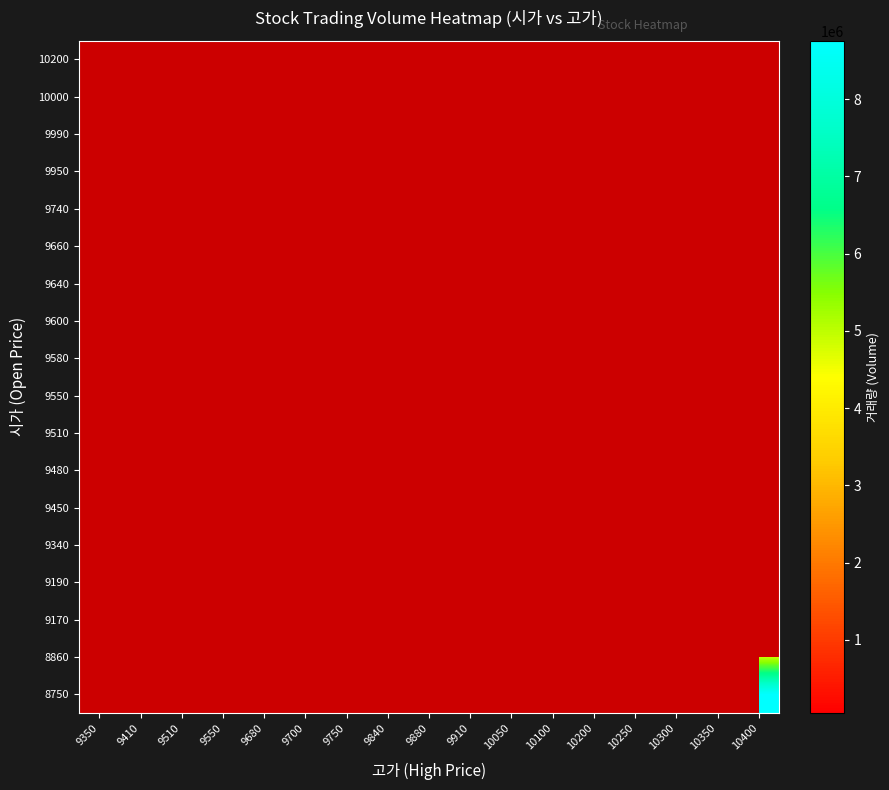

Rank the series at 9410 from lowest to highest value.

8750, 8860, 9170, 9190, 9340, 9450, 9480, 9510, 9550, 9580, 9600, 9640, 9660, 9740, 9950, 9990, 10000, 10200